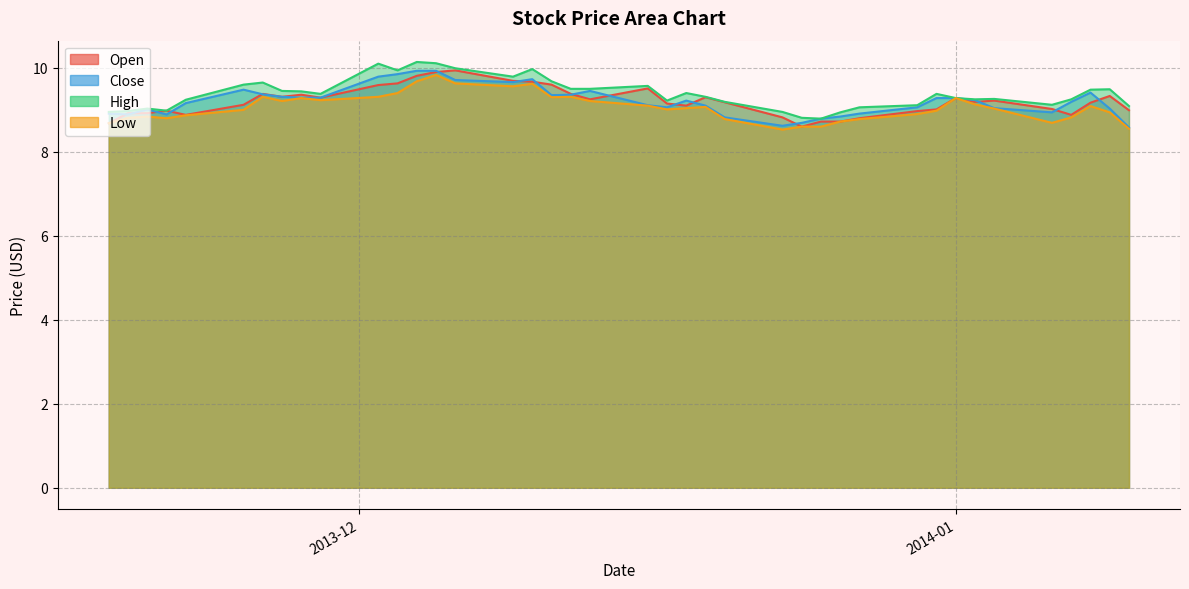

At how many categories does at least one series exceed 8?

40